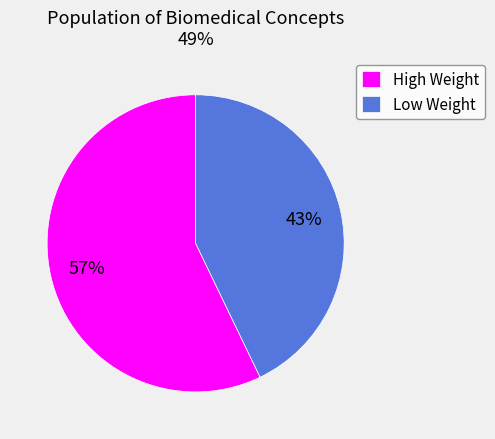

To the nearest percent, what is the average slice percentage?

50%